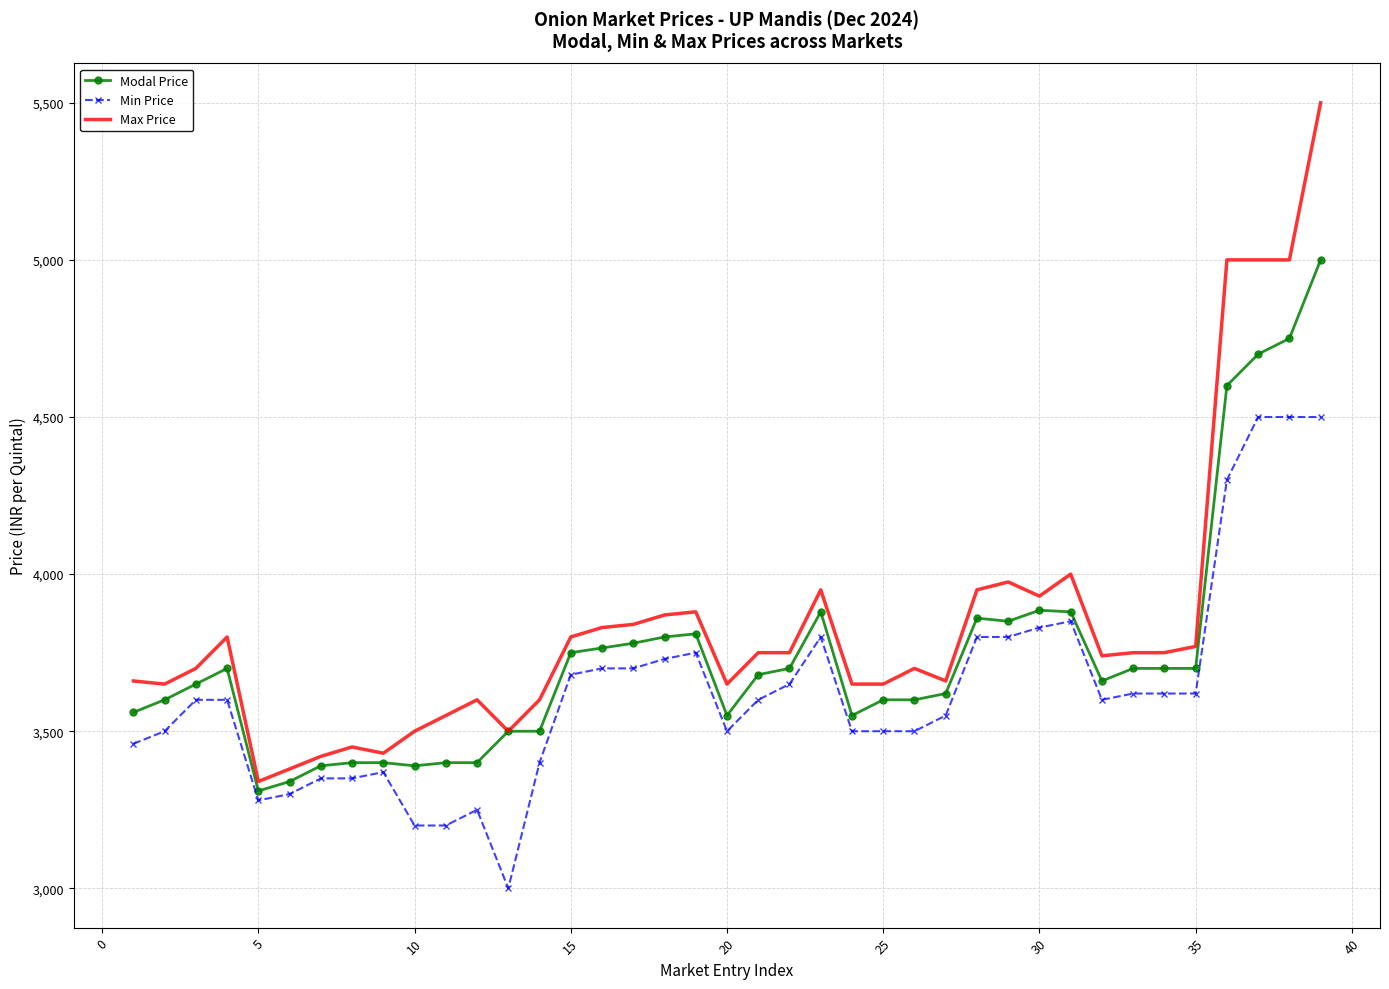

What is the maximum value shown in the chart?

5500